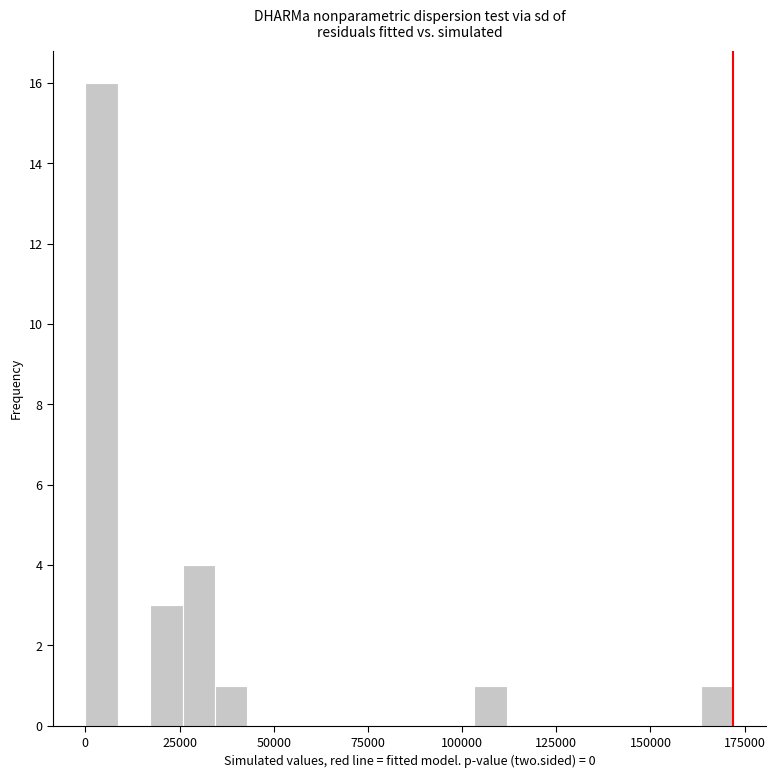

Around what value on the x-axis is the tallest bar? Give the approximate position of its centre, as read against the axis.

5000